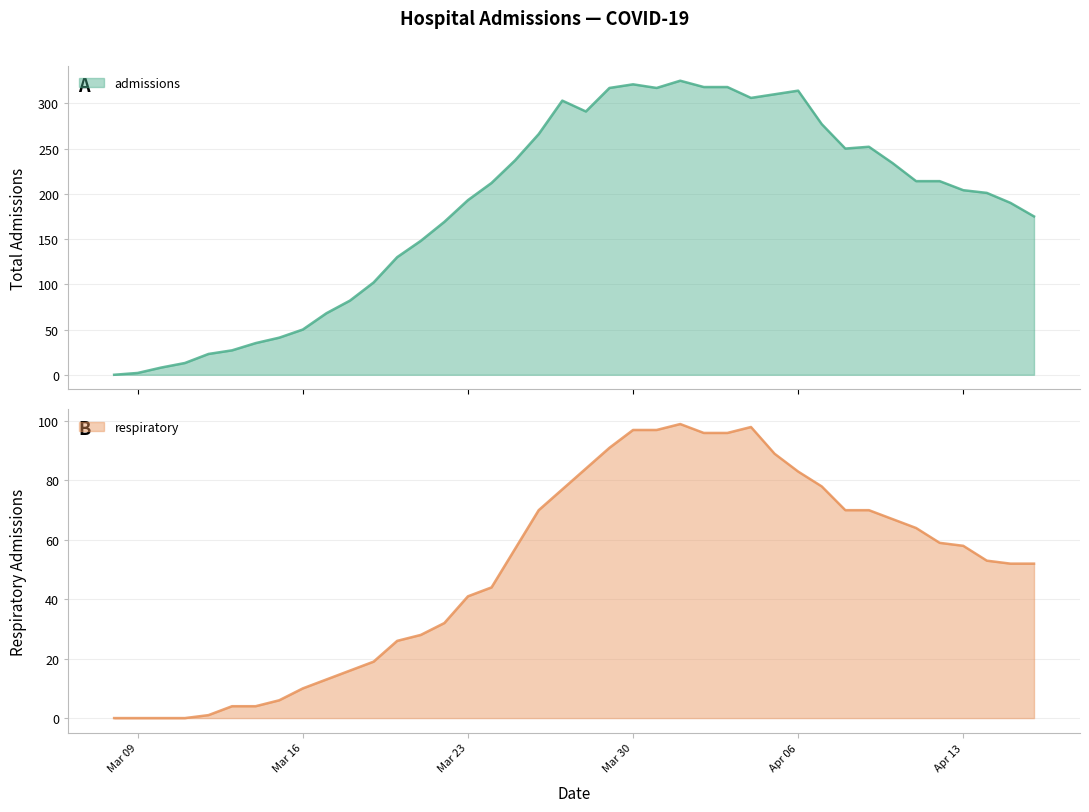

How many categories are shown in the chart?

40